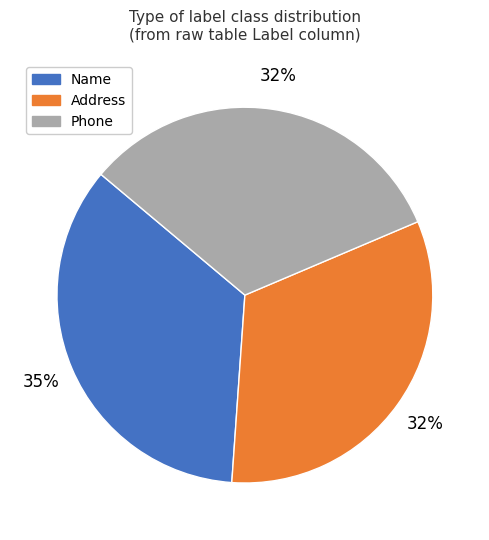

To the nearest percent, what is the average slice percentage?

33%